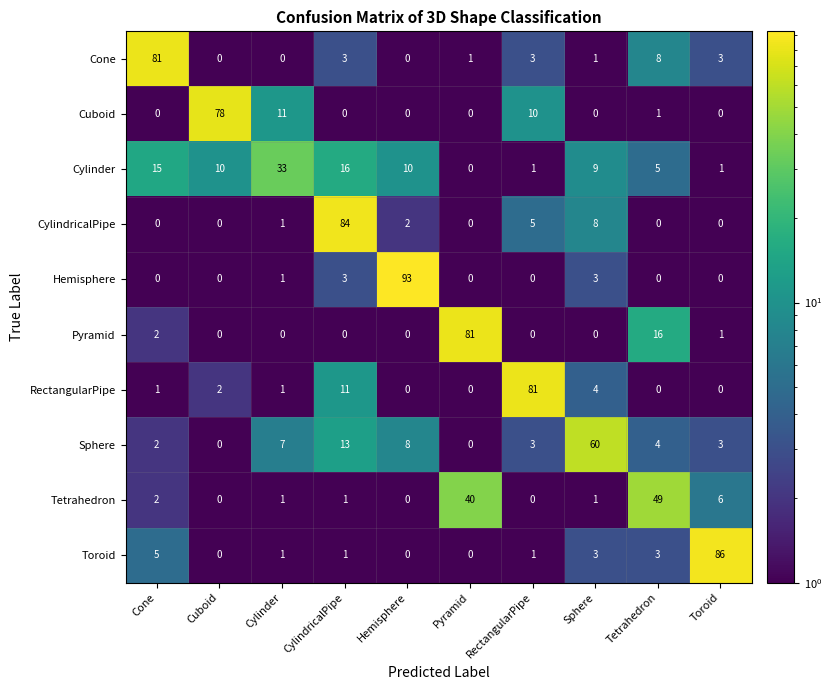

What is the highest value of the Cylinder series?

33